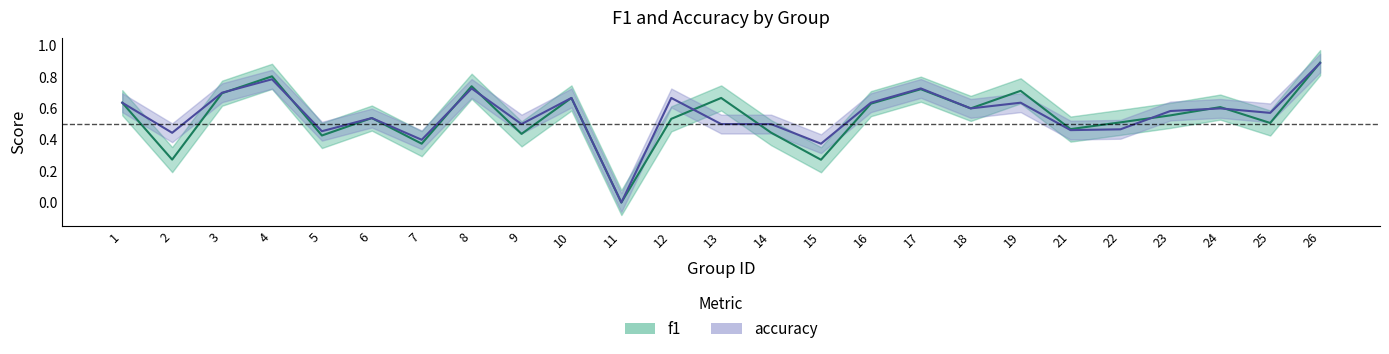

What is the value of the f1 point at the 22nd from the left?

0.6